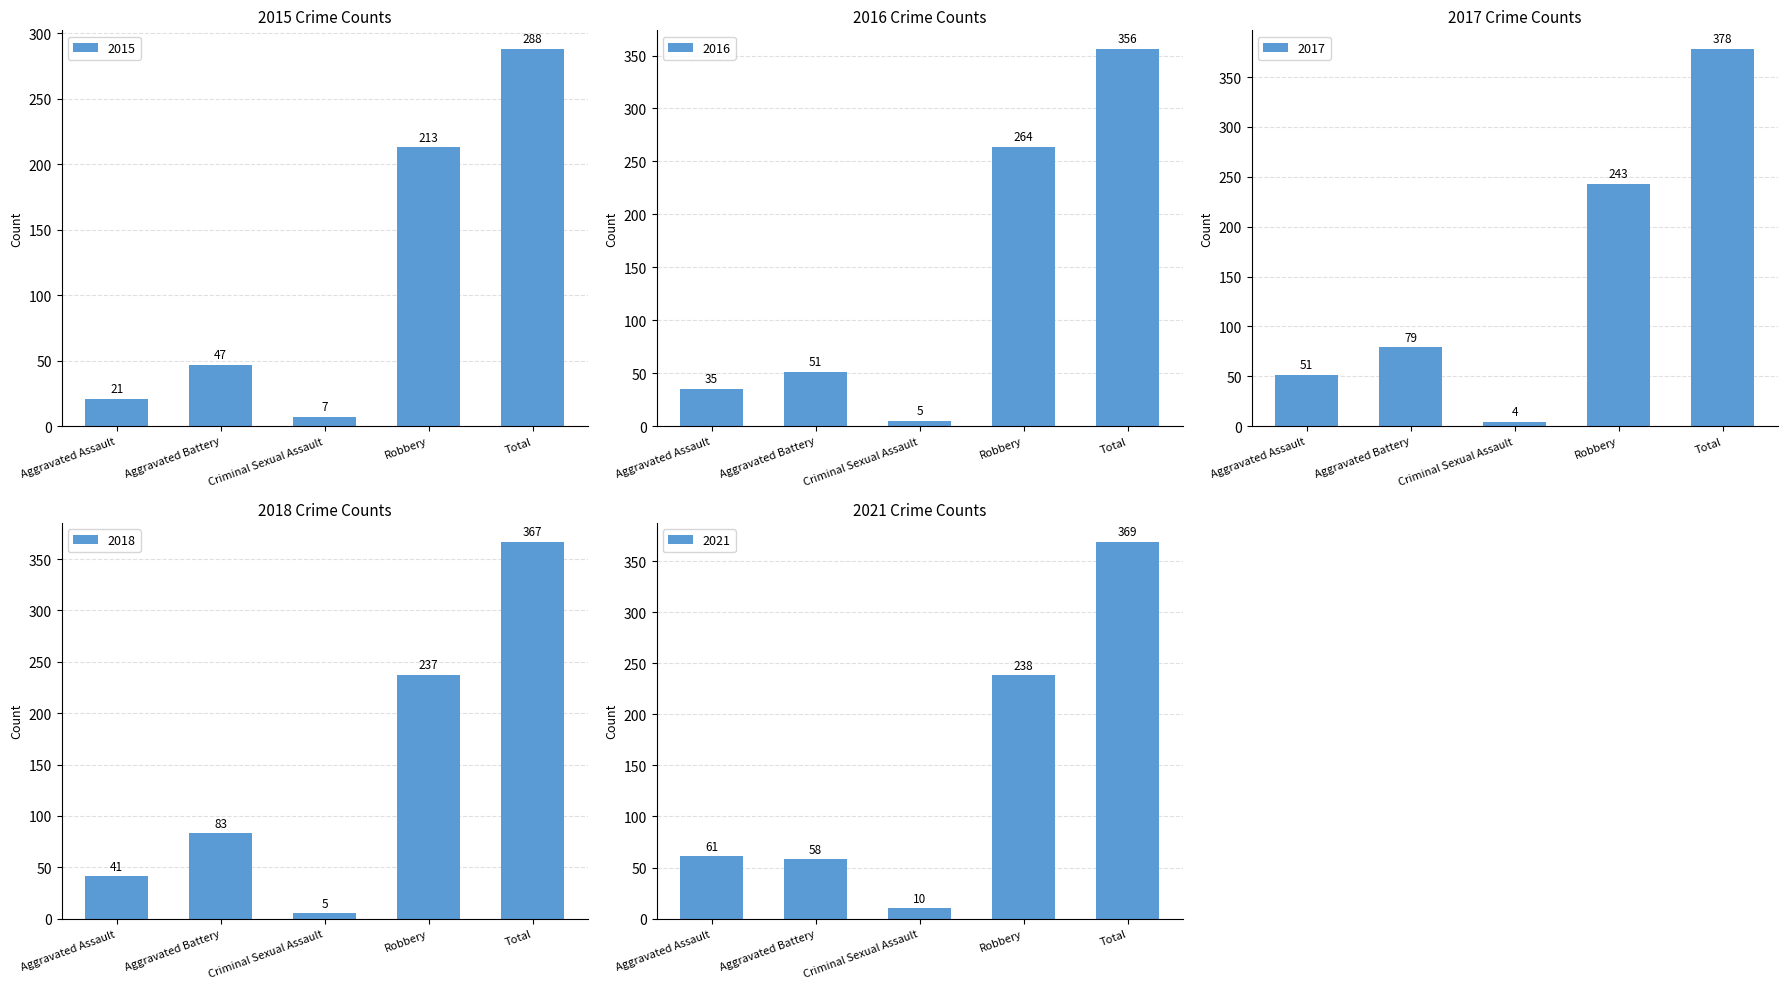

Reading left to right, what are all the values shown in this chart?

2015: Aggravated Assault=21	Aggravated Battery=47	Criminal Sexual Assault=7	Robbery=213	Total=288
2016: Aggravated Assault=35	Aggravated Battery=51	Criminal Sexual Assault=5	Robbery=264	Total=356
2017: Aggravated Assault=51	Aggravated Battery=79	Criminal Sexual Assault=4	Robbery=243	Total=378
2018: Aggravated Assault=41	Aggravated Battery=83	Criminal Sexual Assault=5	Robbery=237	Total=367
2021: Aggravated Assault=61	Aggravated Battery=58	Criminal Sexual Assault=10	Robbery=238	Total=369
2022: Aggravated Assault=63	Aggravated Battery=106	Criminal Sexual Assault=14	Robbery=300	Total=485